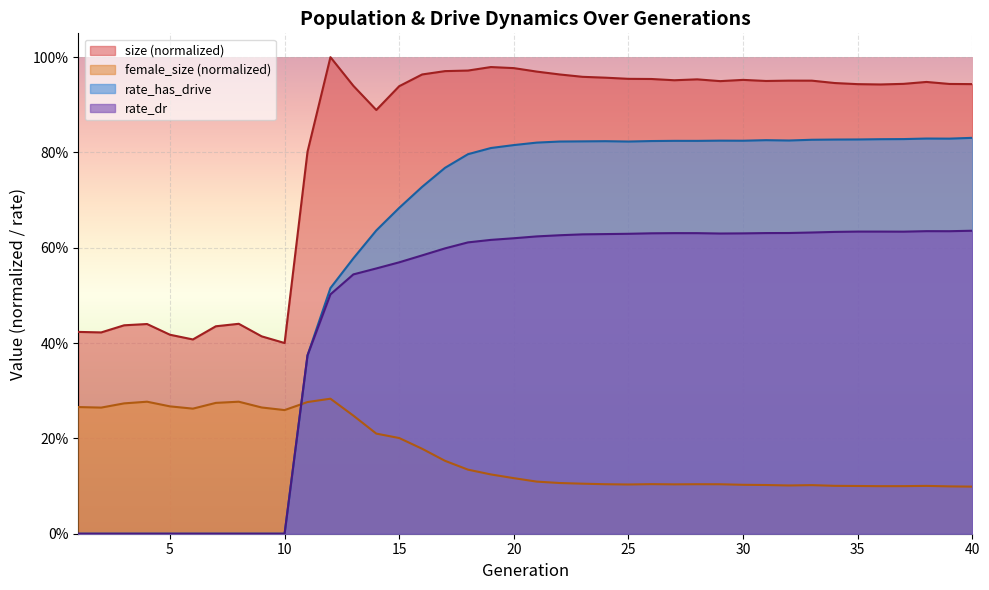

Reading right to left, extract all data points from this chart.

size: 0.9	0.9	0.9	0.9	0.9	0.9	0.9	1.0	1.0	1.0	1.0	0.9	1.0	1.0	1.0	1.0	1.0	1.0	1.0	1.0	1.0	1.0	1.0	1.0	1.0	0.9	0.9	0.9	1.0	0.8	0.4	0.4	0.4	0.4	0.4	0.4	0.4	0.4	0.4	0.4
female_size: 0.1	0.1	0.1	0.1	0.1	0.1	0.1	0.1	0.1	0.1	0.1	0.1	0.1	0.1	0.1	0.1	0.1	0.1	0.1	0.1	0.1	0.1	0.1	0.2	0.2	0.2	0.2	0.2	0.3	0.3	0.3	0.3	0.3	0.3	0.3	0.3	0.3	0.3	0.3	0.3
rate_dr: 0.6	0.6	0.6	0.6	0.6	0.6	0.6	0.6	0.6	0.6	0.6	0.6	0.6	0.6	0.6	0.6	0.6	0.6	0.6	0.6	0.6	0.6	0.6	0.6	0.6	0.6	0.6	0.5	0.5	0.4	0.0	0.0	0.0	0.0	0.0	0.0	0.0	0.0	0.0	0.0
rate_has_drive: 0.8	0.8	0.8	0.8	0.8	0.8	0.8	0.8	0.8	0.8	0.8	0.8	0.8	0.8	0.8	0.8	0.8	0.8	0.8	0.8	0.8	0.8	0.8	0.8	0.7	0.7	0.6	0.6	0.5	0.4	0.0	0.0	0.0	0.0	0.0	0.0	0.0	0.0	0.0	0.0